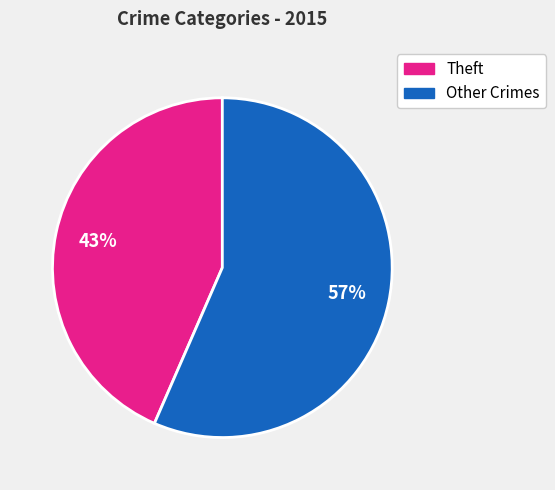

To the nearest percent, what is the average slice percentage?

50%